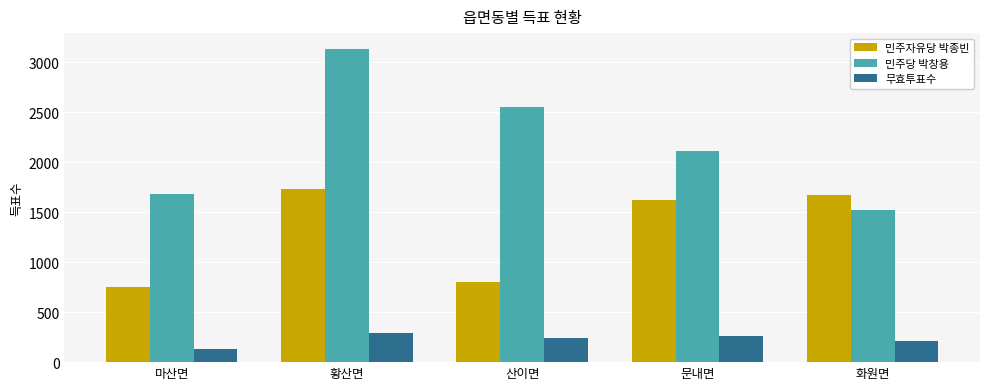

What is the difference between the second highest and minimum values in the 무효투표수 series?

132